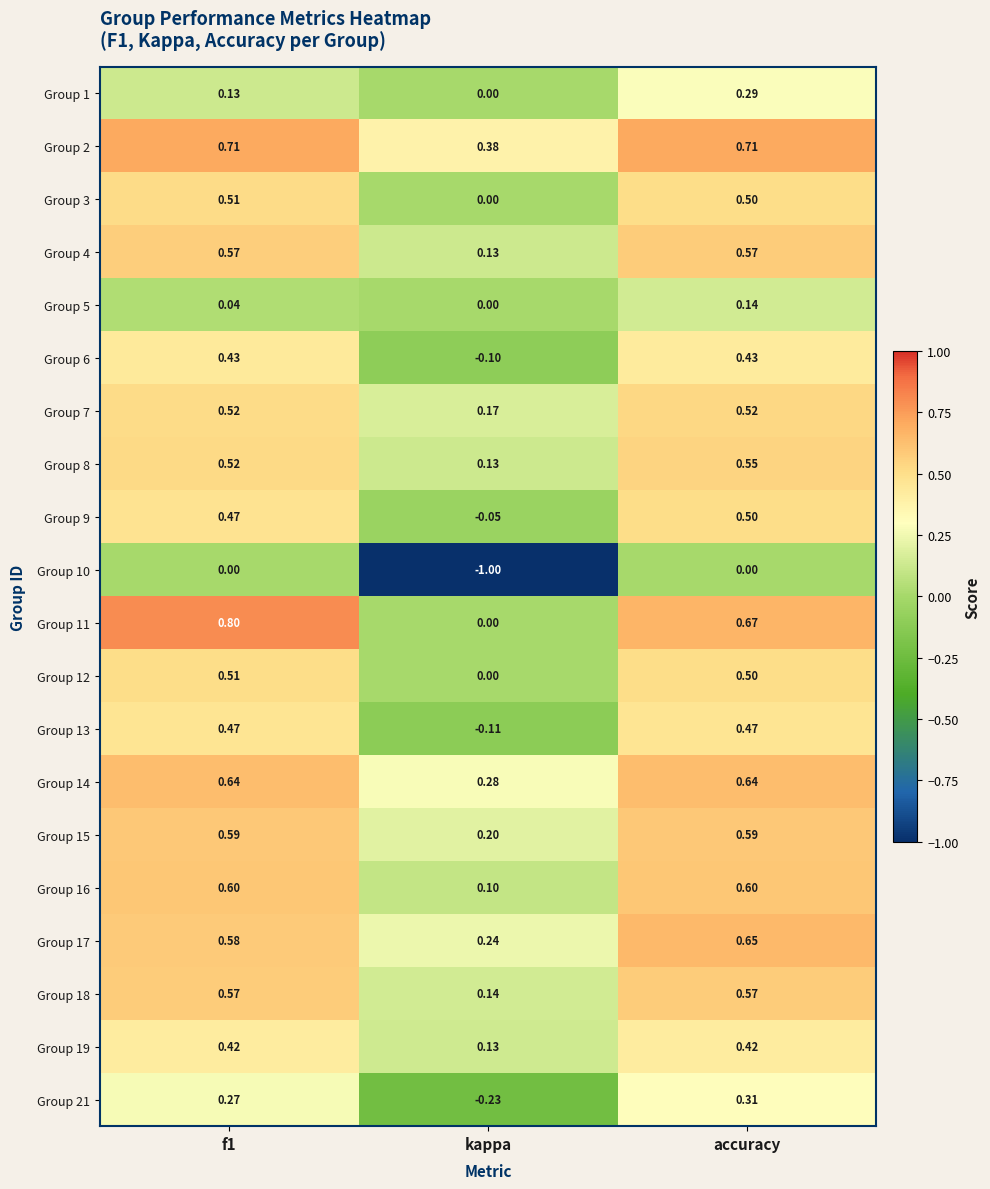

At which category does the chart reach its minimum across all series?

kappa